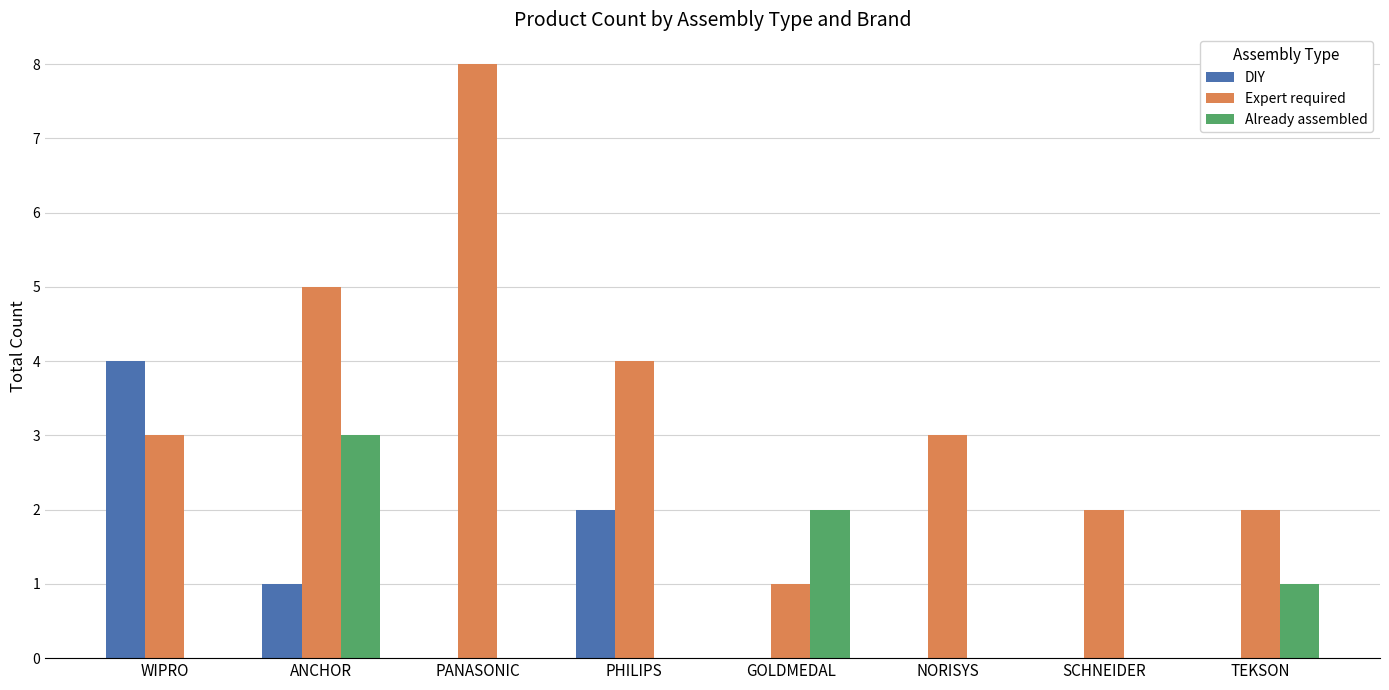

How many groups of bars are there?

8